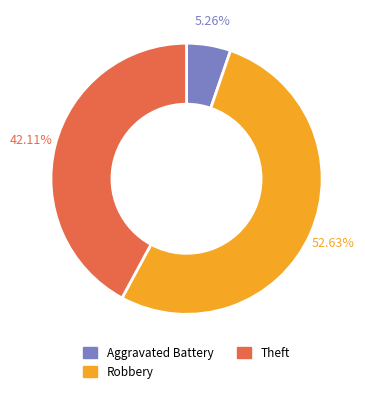

Which slice is the smallest?

Aggravated Battery